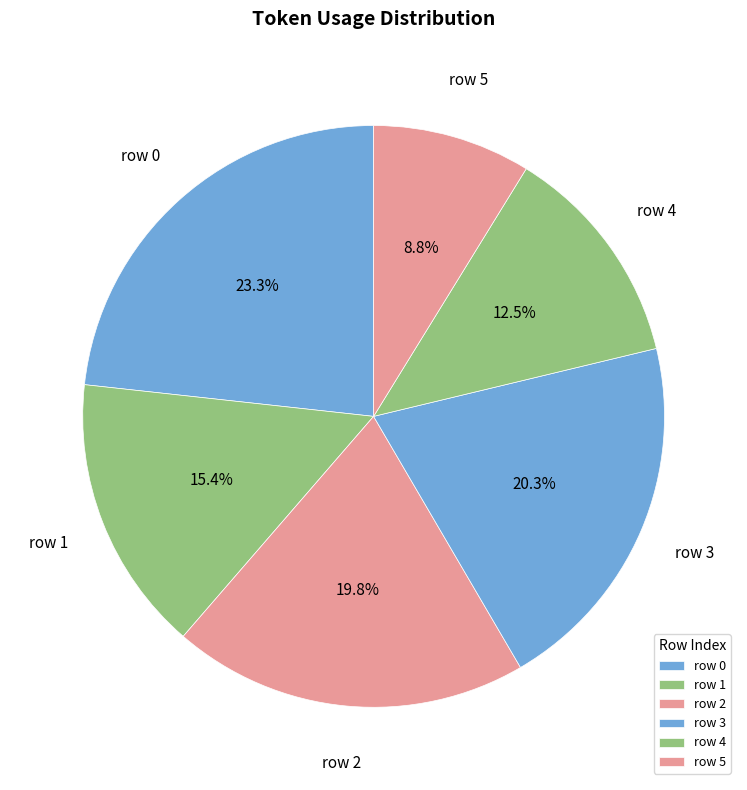

Is there any slice that represents more than half of the pie?

No